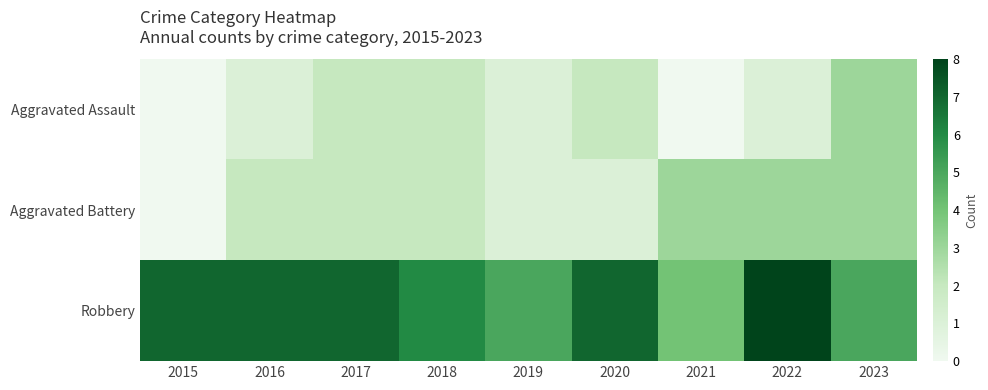

Reading left to right, what are all the values shown in this chart?

Aggravated Assault: 2015=0	2016=1	2017=2	2018=2	2019=1	2020=2	2021=0	2022=1	2023=3
Aggravated Battery: 2015=0	2016=2	2017=2	2018=2	2019=1	2020=1	2021=3	2022=3	2023=3
Robbery: 2015=7	2016=7	2017=7	2018=6	2019=5	2020=7	2021=4	2022=8	2023=5